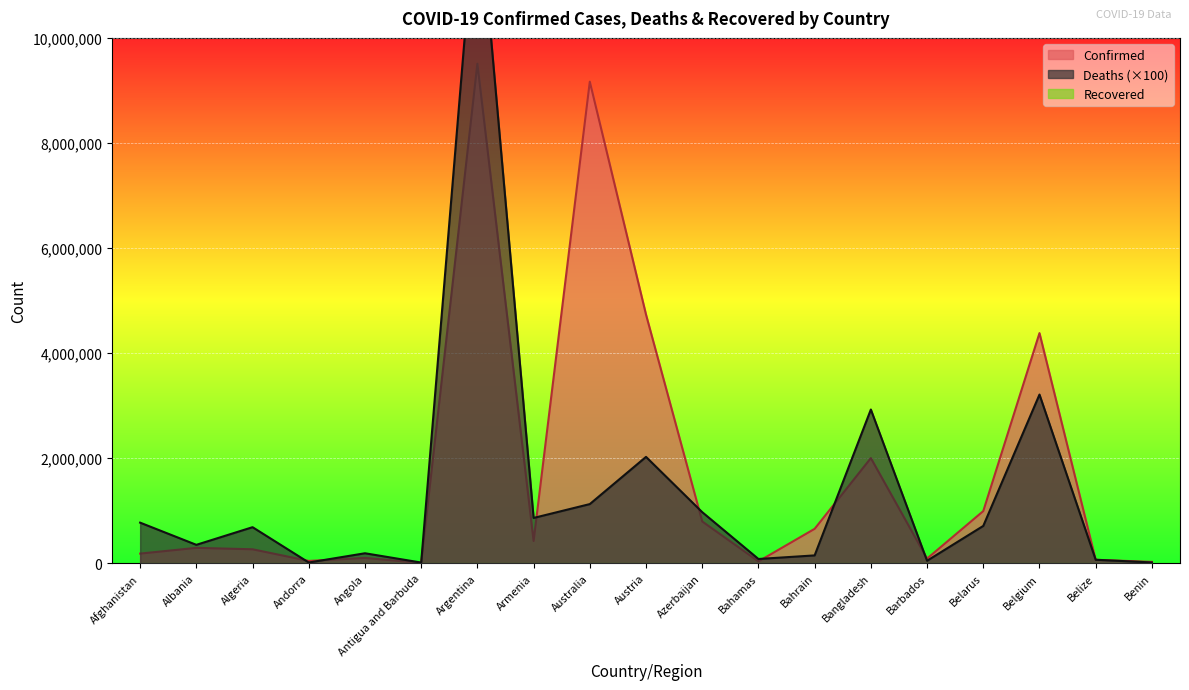

What is the sum of all Deaths values?

27167400